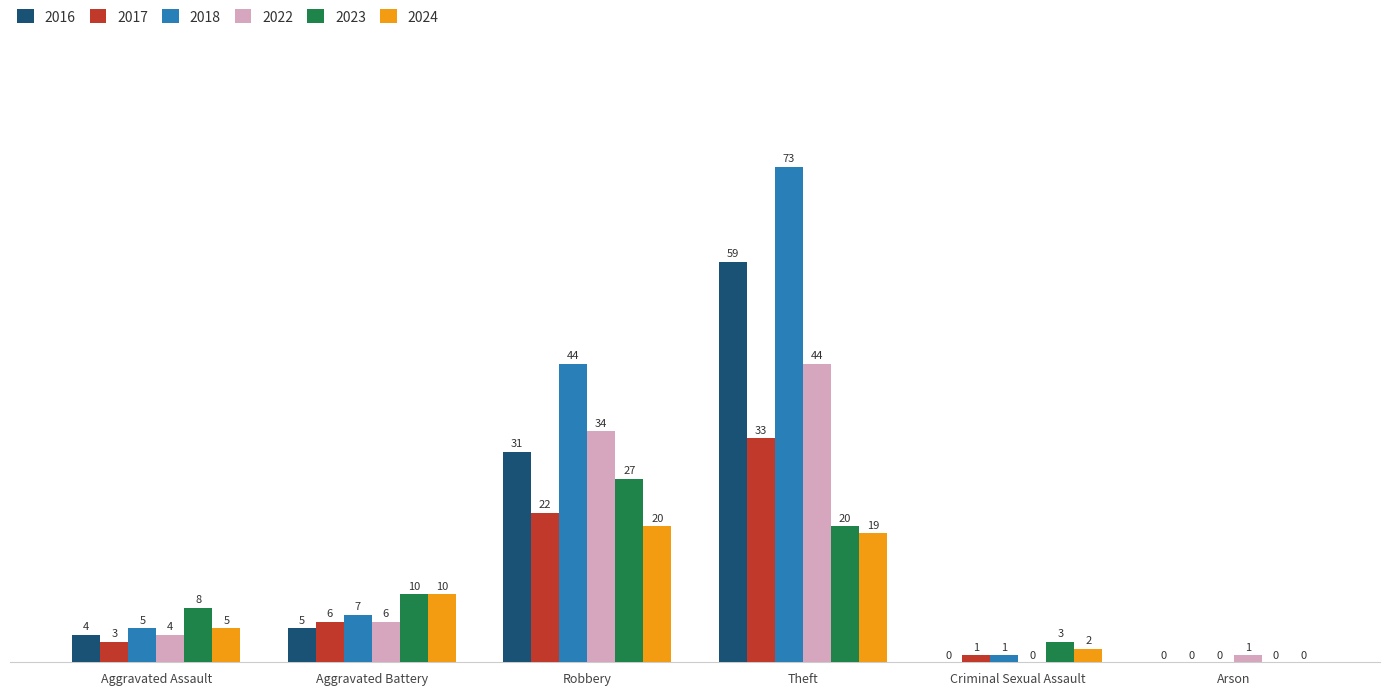

Reading left to right, list all the values displayed in this chart.

2016: Aggravated Assault=4	Aggravated Battery=5	Robbery=31	Theft=59	Criminal Sexual Assault=0	Arson=0
2017: Aggravated Assault=3	Aggravated Battery=6	Robbery=22	Theft=33	Criminal Sexual Assault=1	Arson=0
2018: Aggravated Assault=5	Aggravated Battery=7	Robbery=44	Theft=73	Criminal Sexual Assault=1	Arson=0
2022: Aggravated Assault=4	Aggravated Battery=6	Robbery=34	Theft=44	Criminal Sexual Assault=0	Arson=1
2023: Aggravated Assault=8	Aggravated Battery=10	Robbery=27	Theft=20	Criminal Sexual Assault=3	Arson=0
2024: Aggravated Assault=5	Aggravated Battery=10	Robbery=20	Theft=19	Criminal Sexual Assault=2	Arson=0